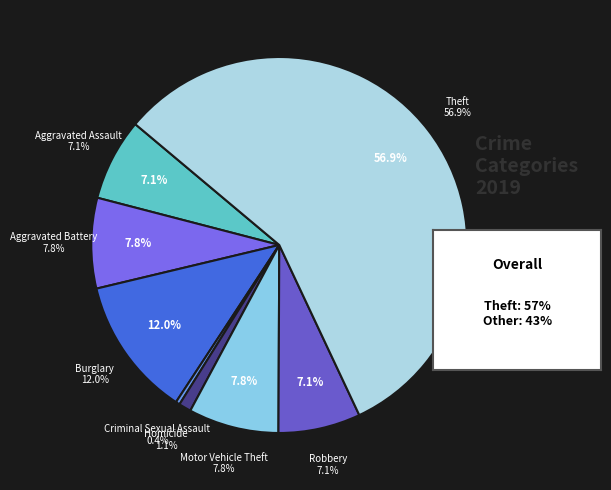

To the nearest percent, what is the difference between the largest and smallest slice percentages?

57%